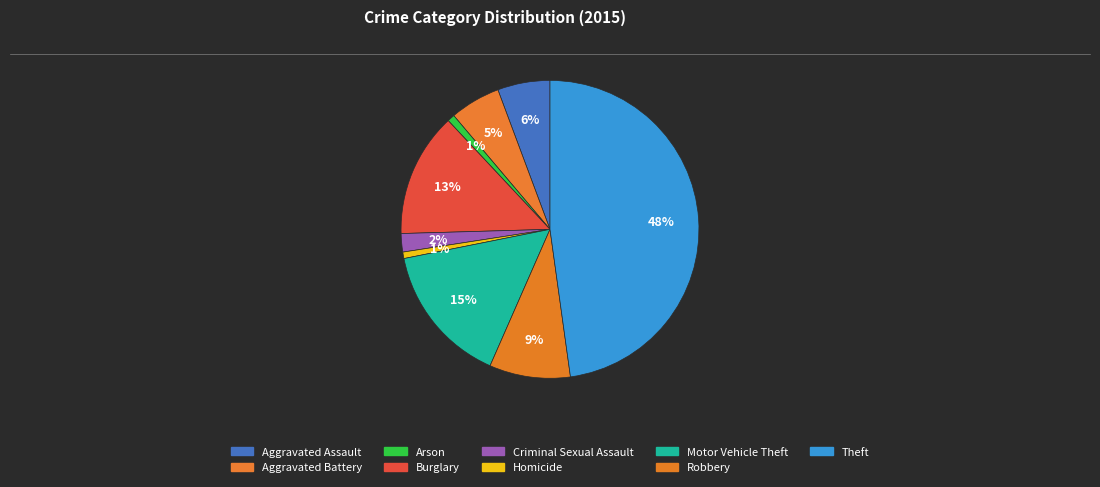

How many segments does this pie chart have?

9